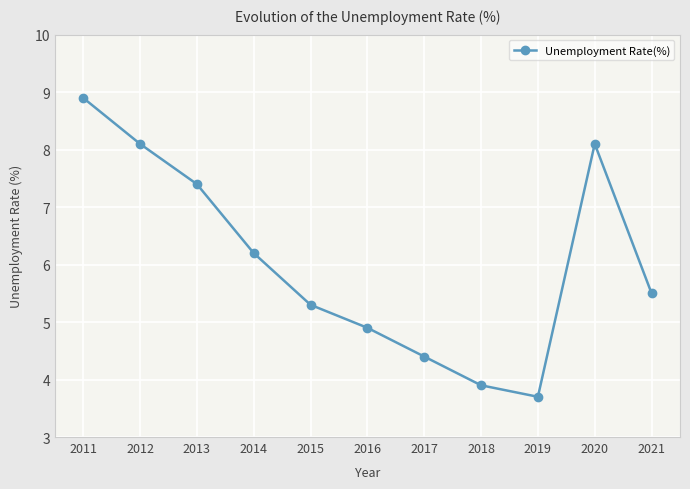

The value at 2014 is 4.2. True or false?

False